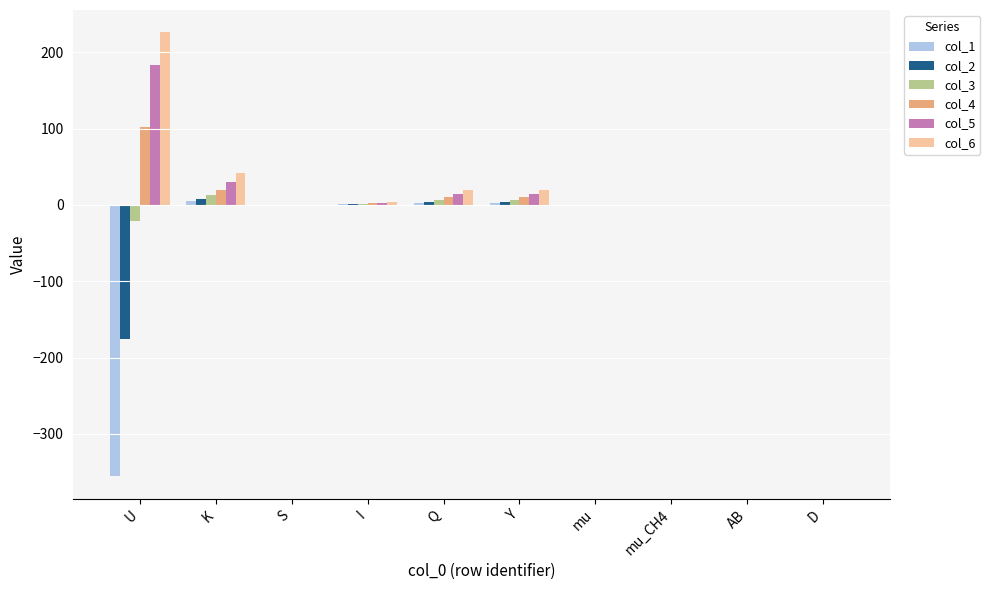

Which label corresponds to the largest value in the chart?

U